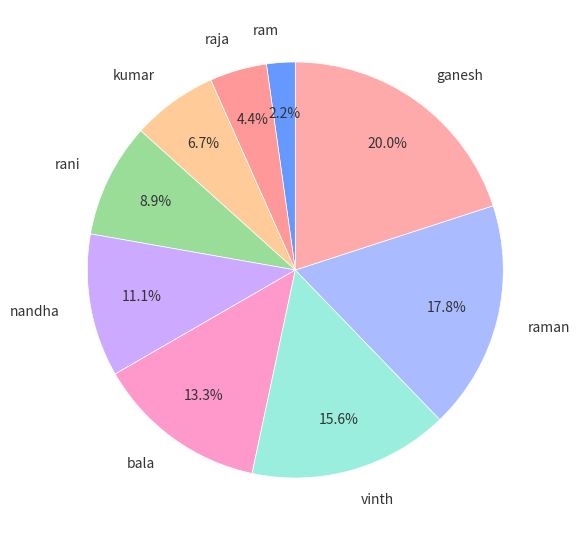

Is there a majority slice in this chart?

No